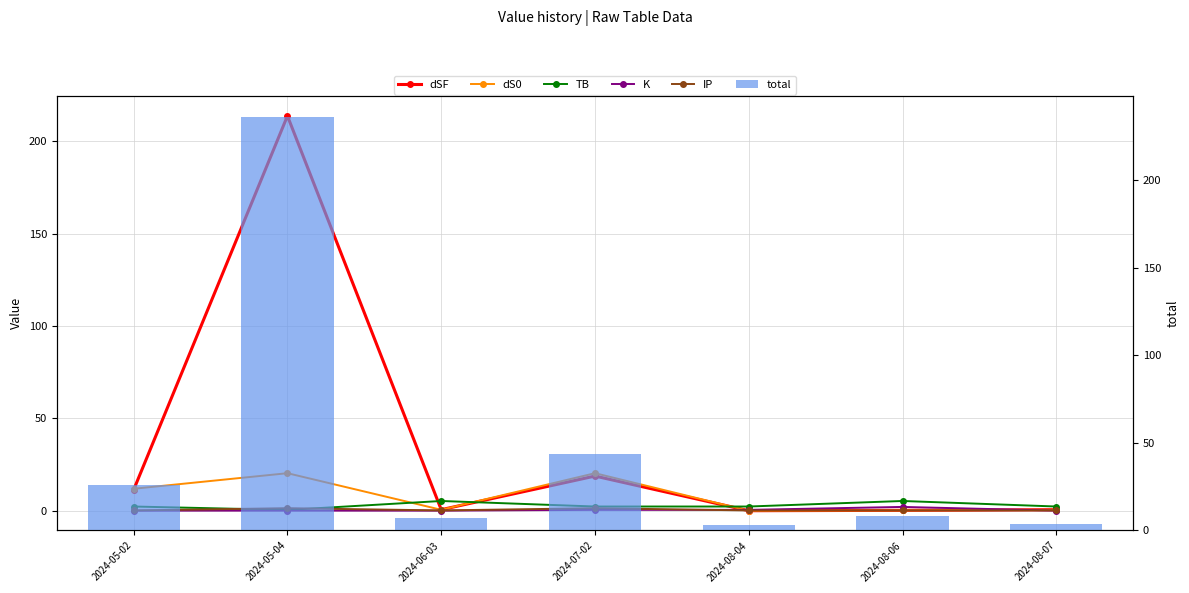

What is the total value across all series at 2024-07-02?

87.1